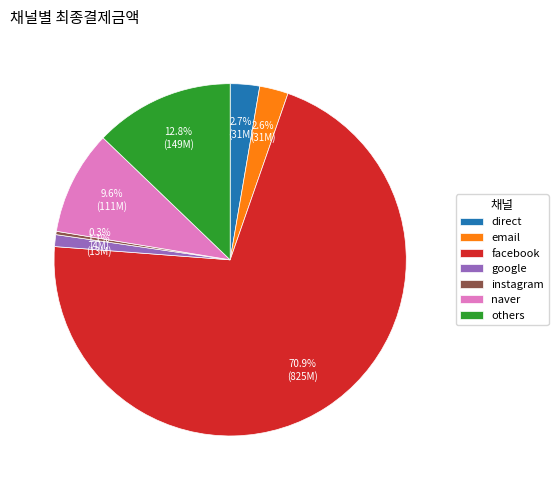

What is the largest slice in the pie chart?

facebook